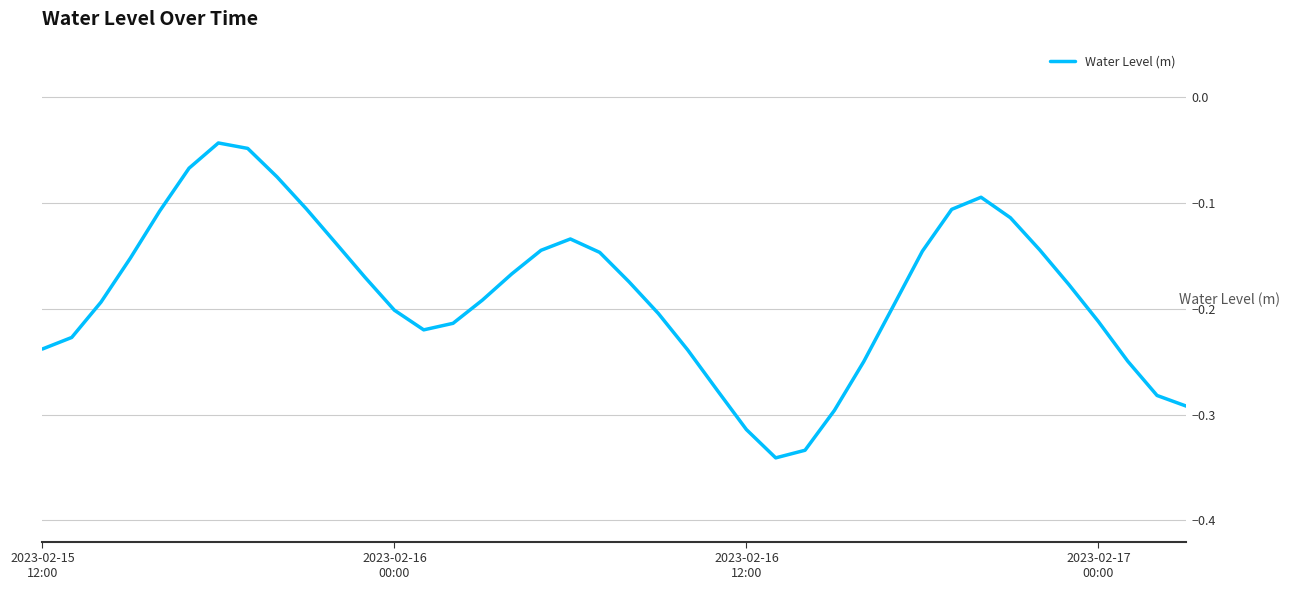

What is the difference between the maximum and minimum values?

0.3